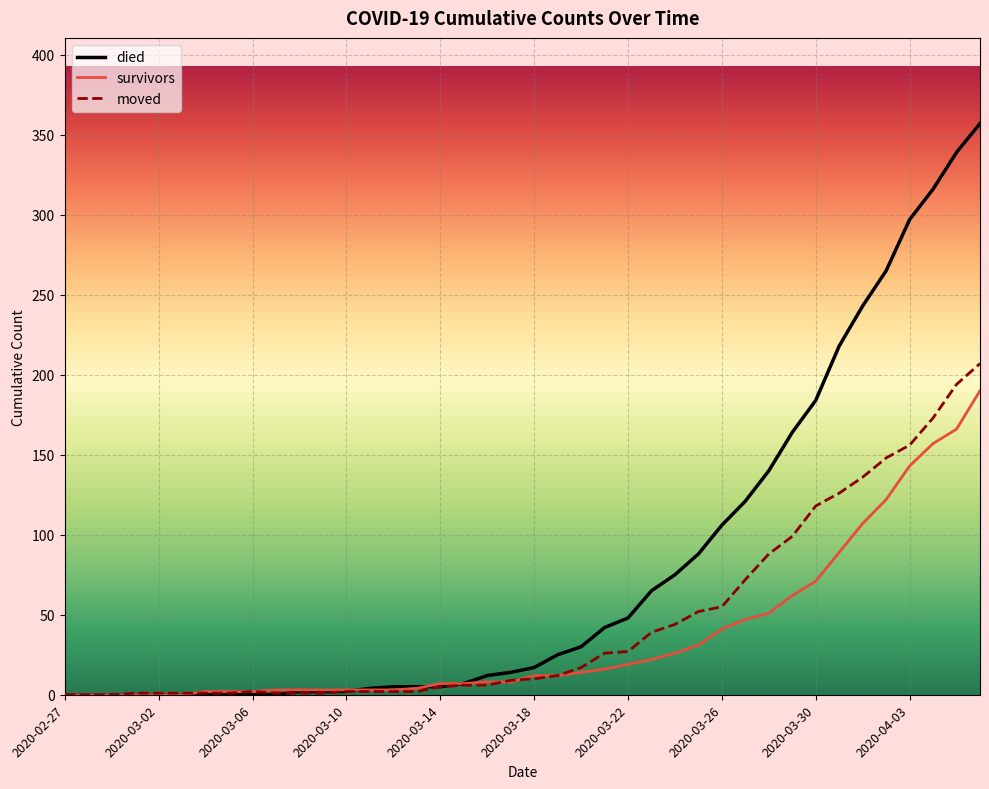

How many values in the survivors series are below 12?

20